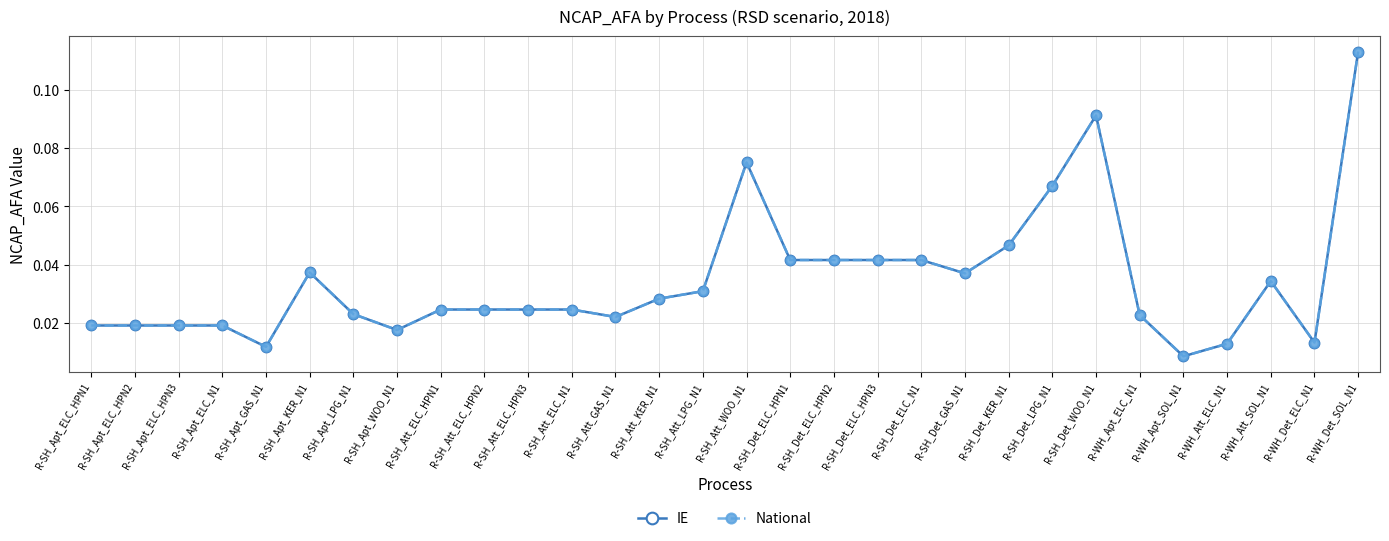

At which label does IE reach its minimum?

R-WH_Apt_SOL_N1